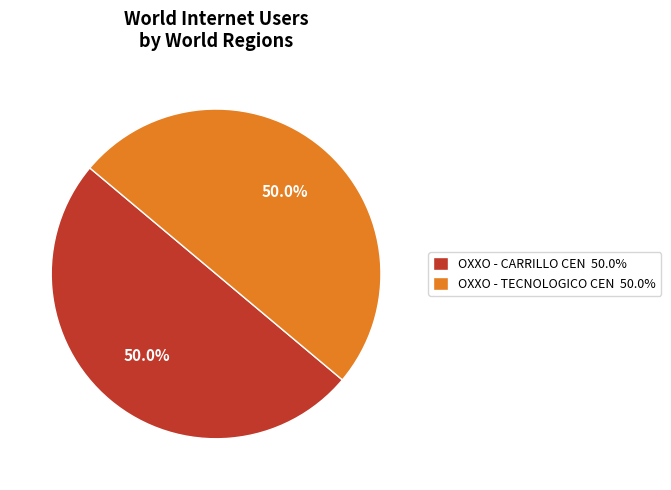

Approximately how many times larger is the value at OXXO - TECNOLOGICO CEN 50.0% compared to OXXO - CARRILLO CEN 50.0%?

1.0